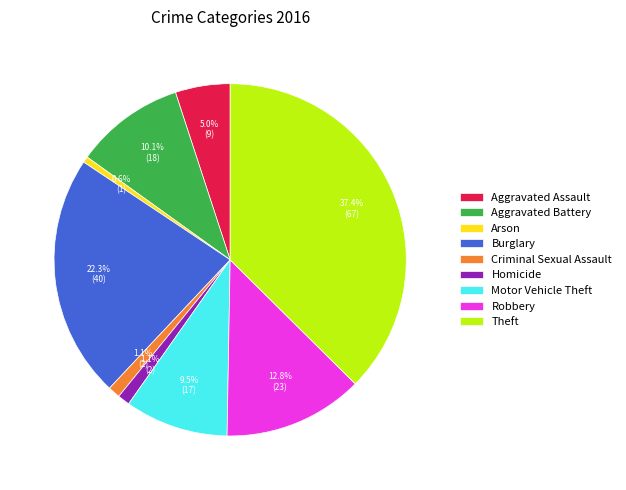

Is it true that Aggravated Battery is 10% of the pie?

True